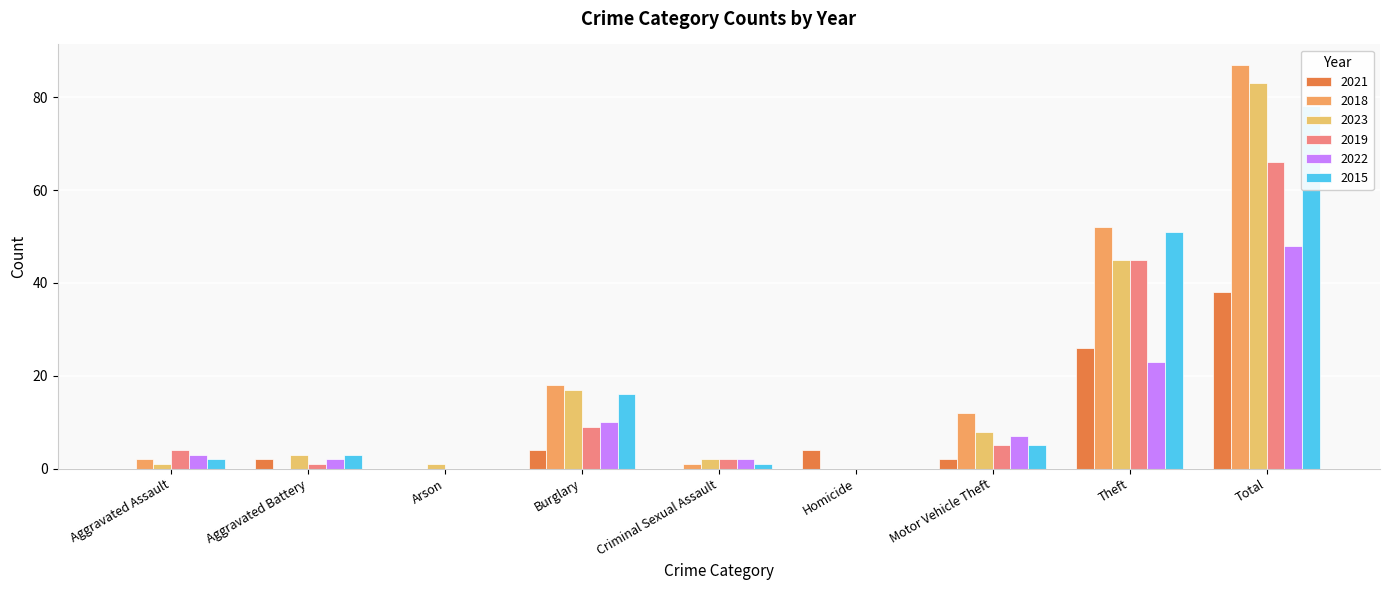

Read the 2022 value at Motor Vehicle Theft, to the nearest 10.

10